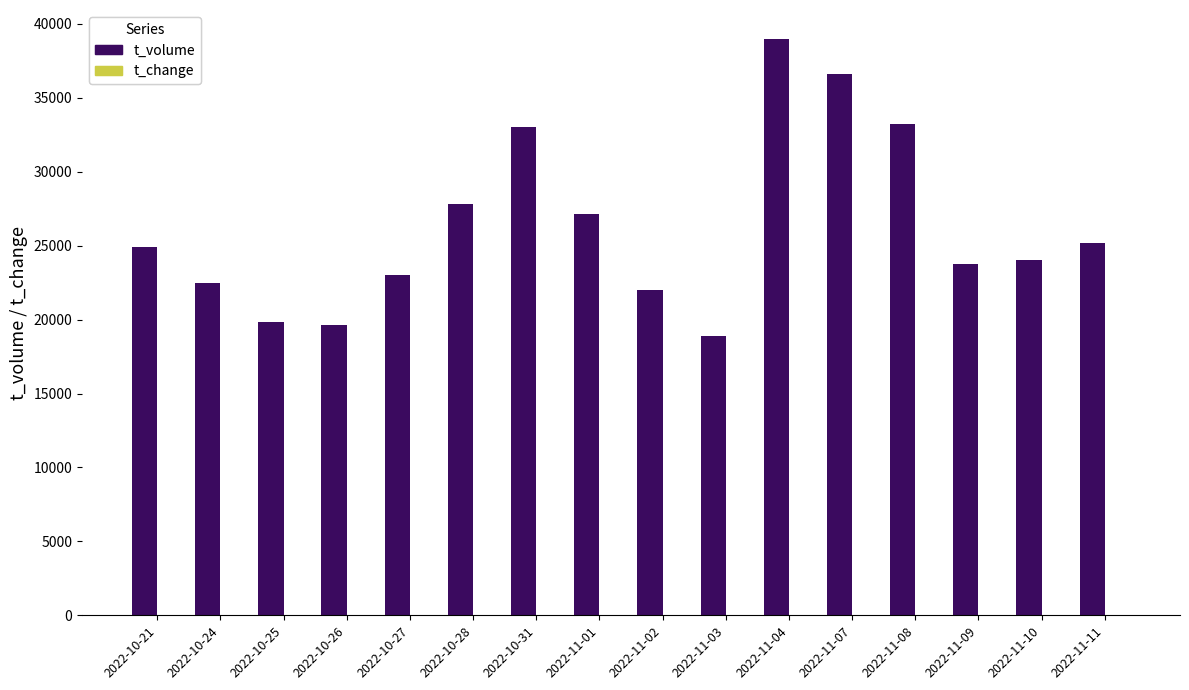

Between 2022-11-08 and 2022-11-10, which series saw the biggest shift?

t_volume